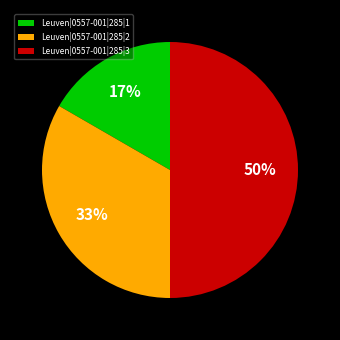

What is the smallest slice in the pie chart?

Leuven|0557-001|285|1